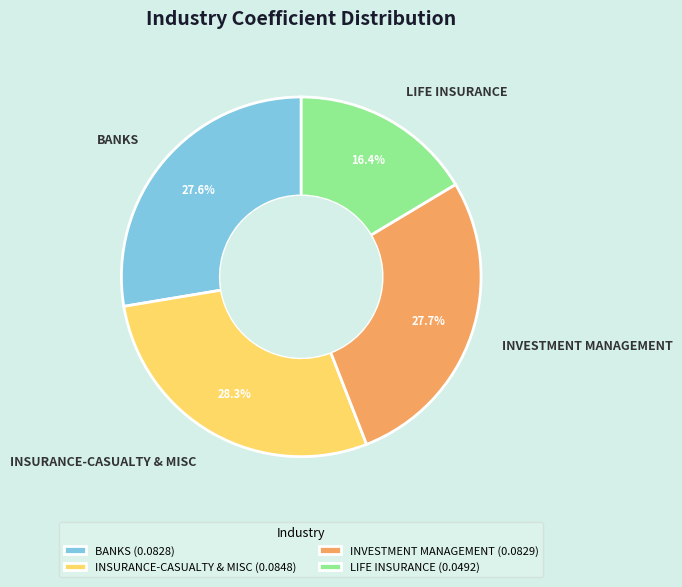

Is there a majority slice in this chart?

No